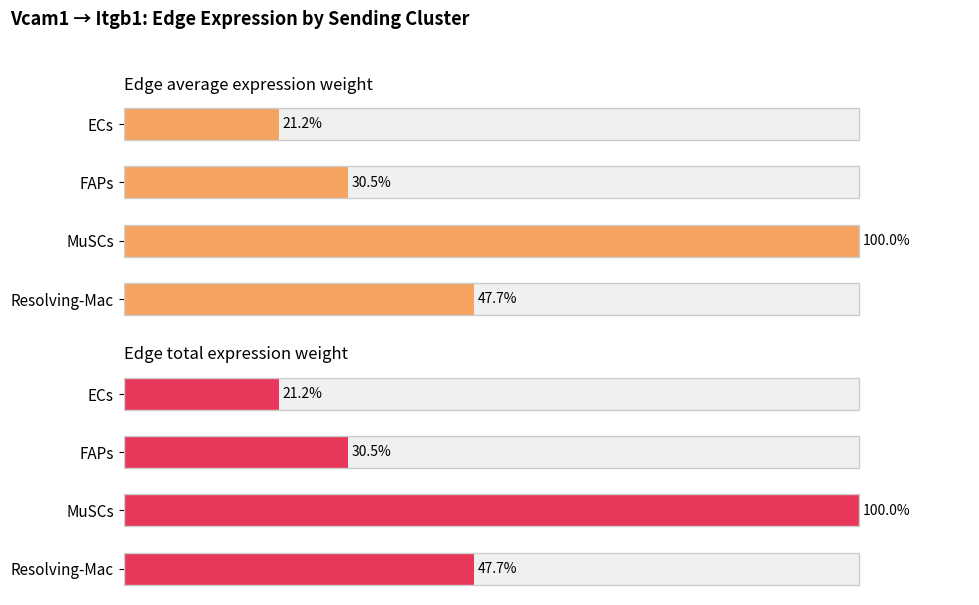

Is the value of Edge total expression weight at FAPs greater than the value of Edge average expression weight at MuSCs?

No